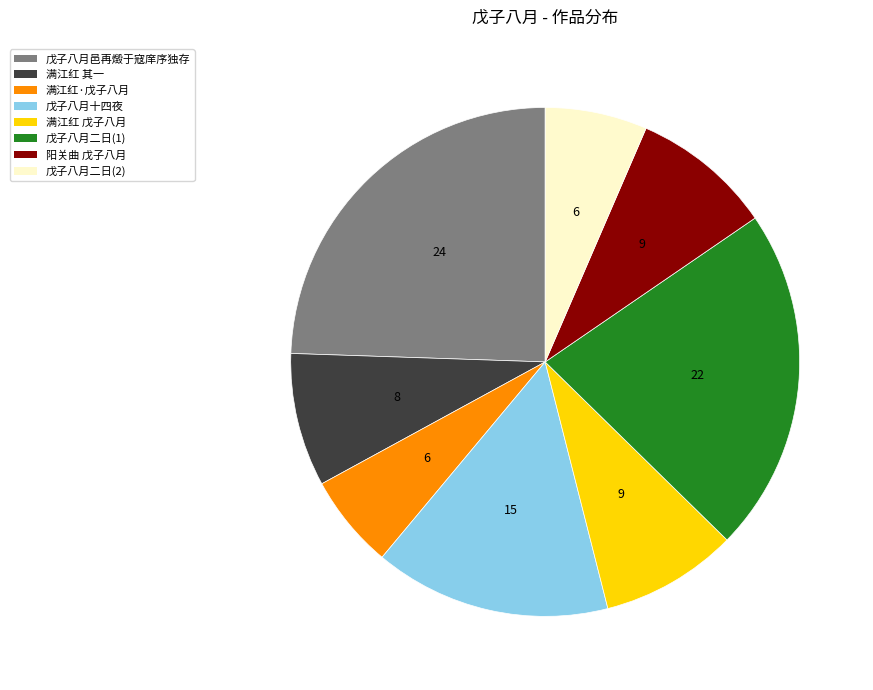

Is there any slice that represents more than half of the pie?

No